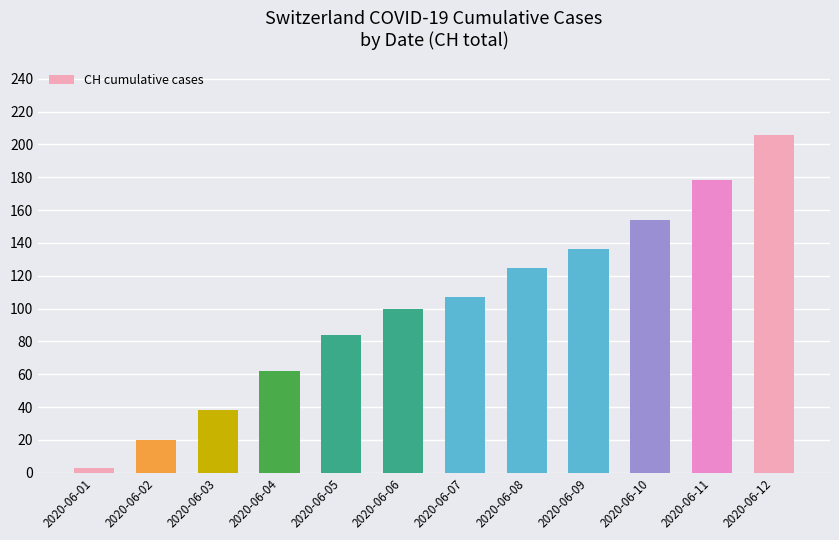

What is the greatest value displayed?

206